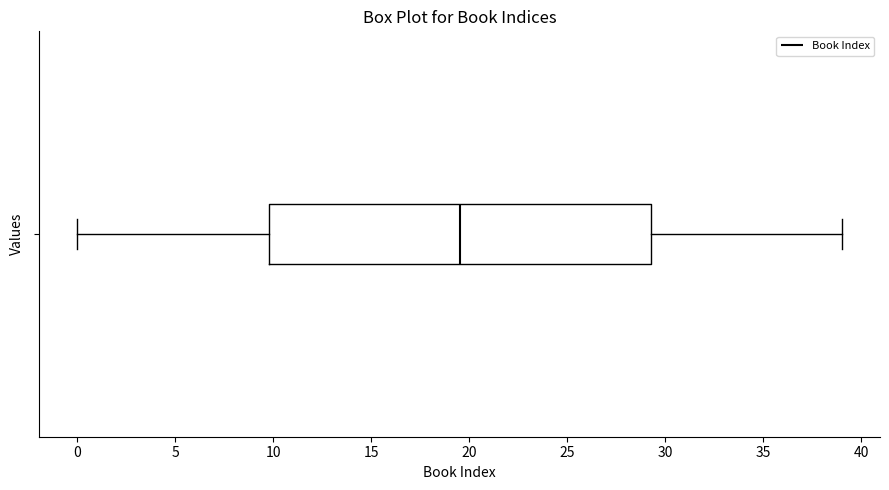

Where does the left whisker of the box end on the x-axis? The values are not printed on the chart, so give them approximately, as read against the axis.

0.0